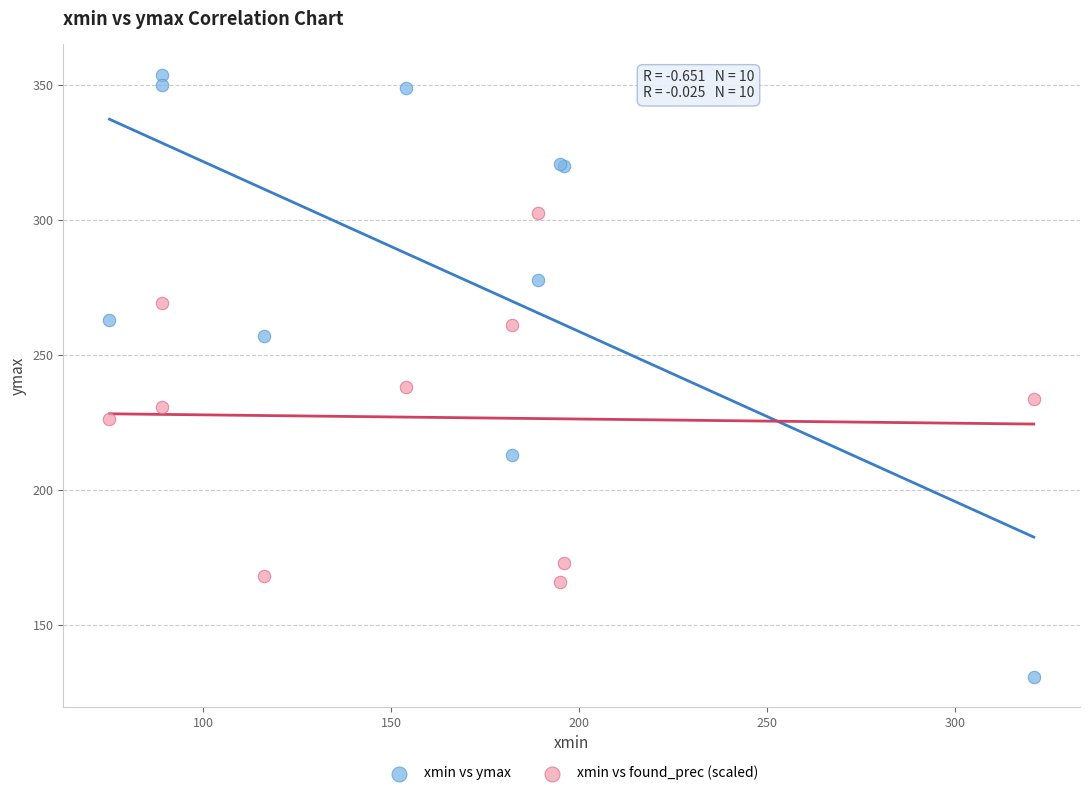

Which series reaches the maximum Y coordinate?

xmin vs ymax